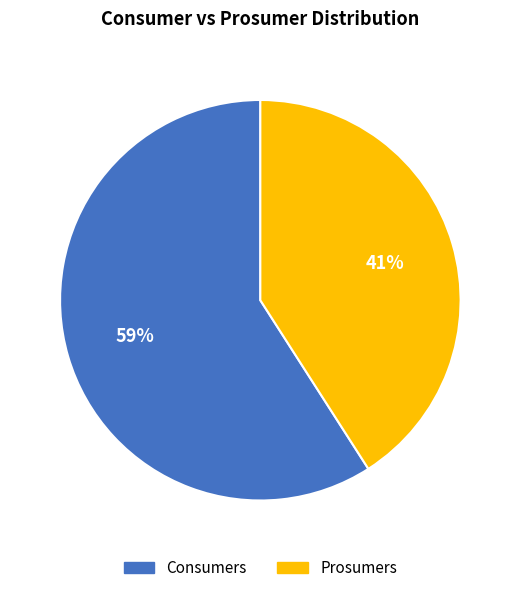

To the nearest percent, what is the difference between the Consumers and Prosumers slice percentages?

18%